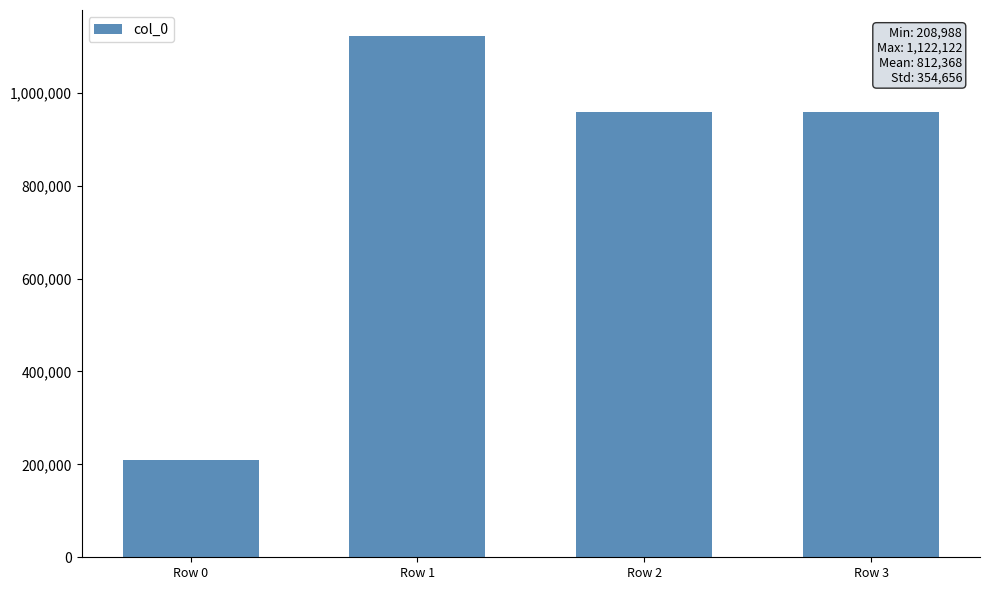

What is the value of the 1st bar from the left?

208988